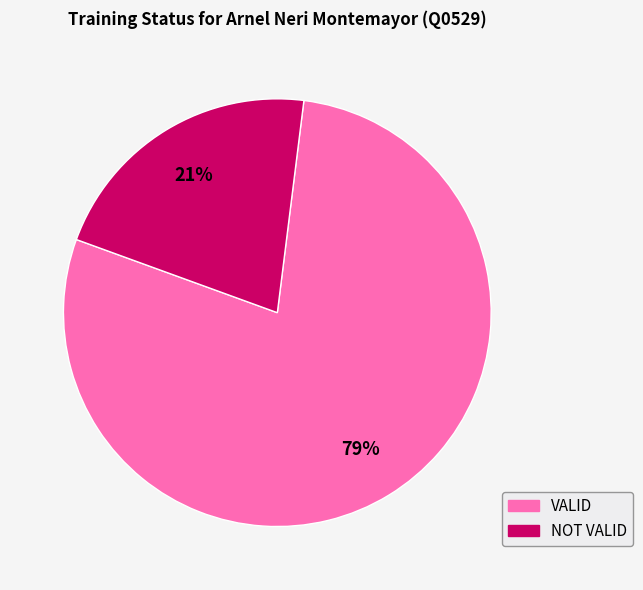

How many slices are in this pie chart?

2